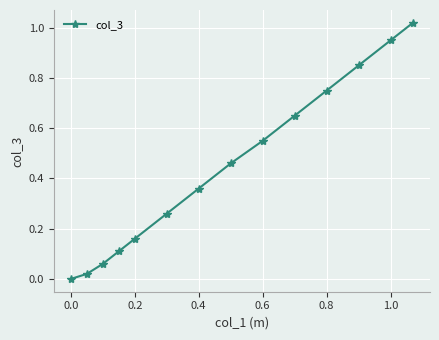

What is the sum of all values?

6.2